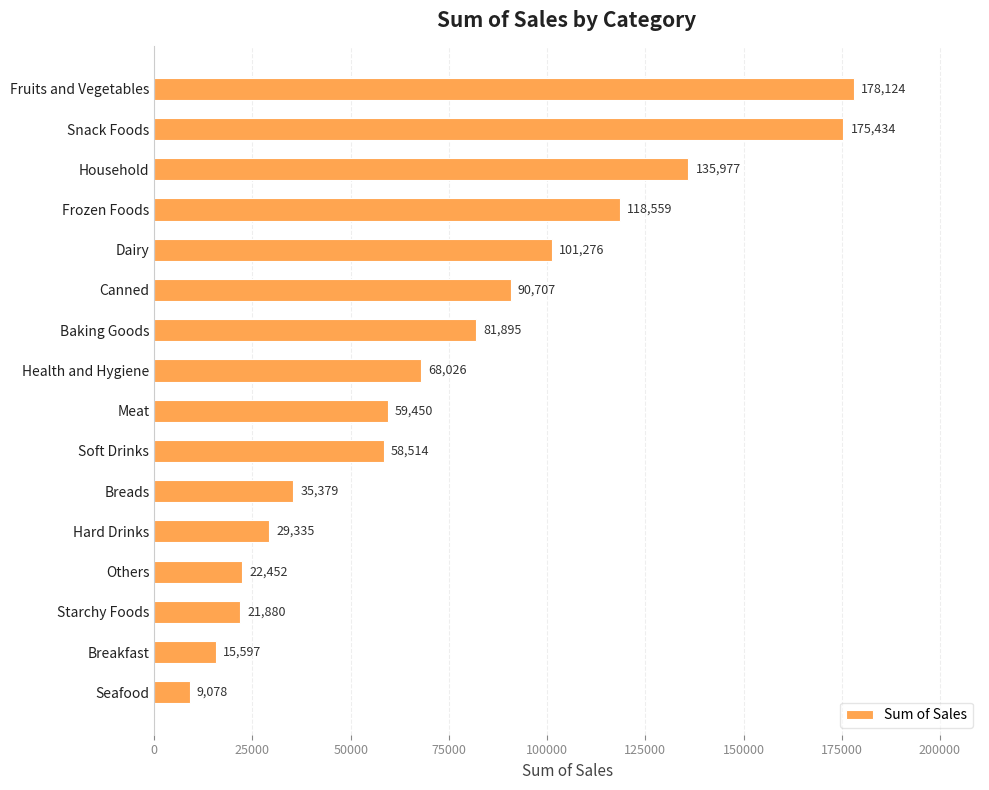

How many series are shown in this chart?

1